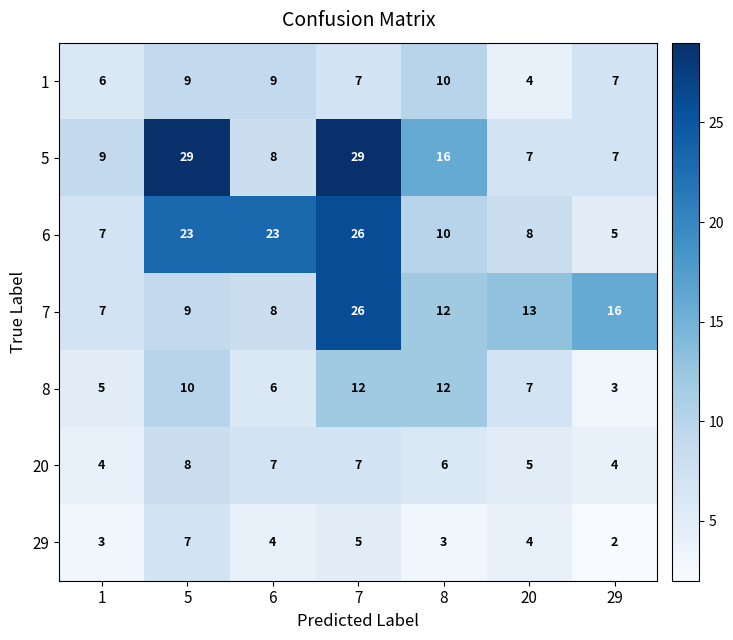

What is the difference between the highest and lowest values at 20?

9